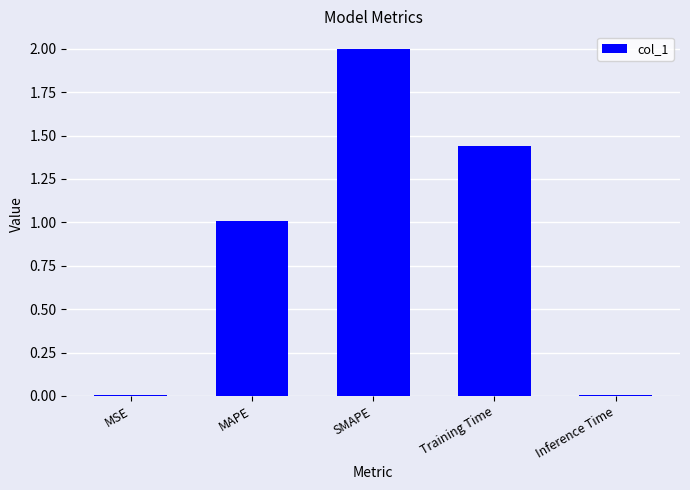

What is the maximum value shown in the chart?

2.0